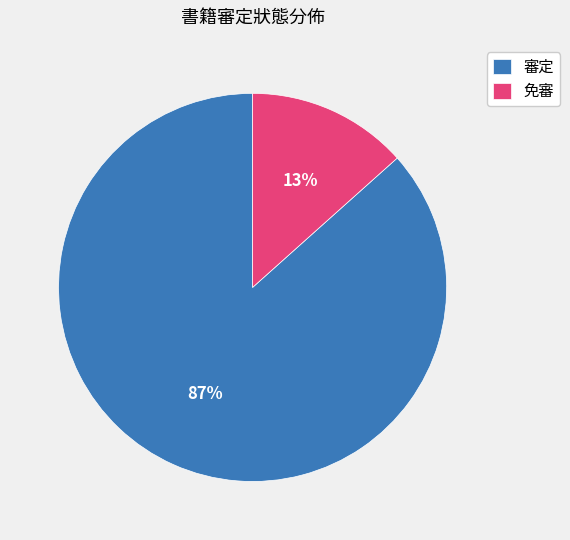

What is the smallest slice in the pie chart?

免審